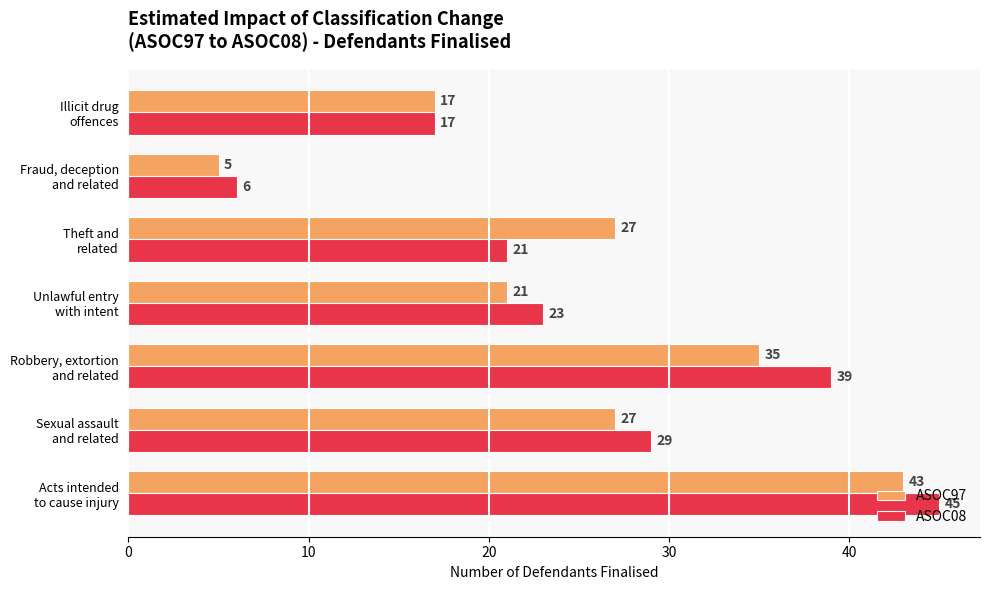

List the series in order of their peak value, lowest first.

ASOC97, ASOC08